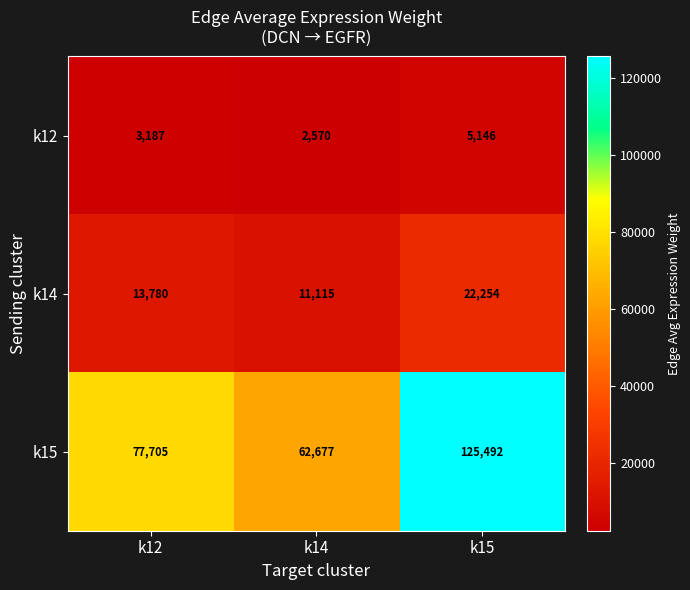

The value of k14 at k14 is 17635. True or false?

False